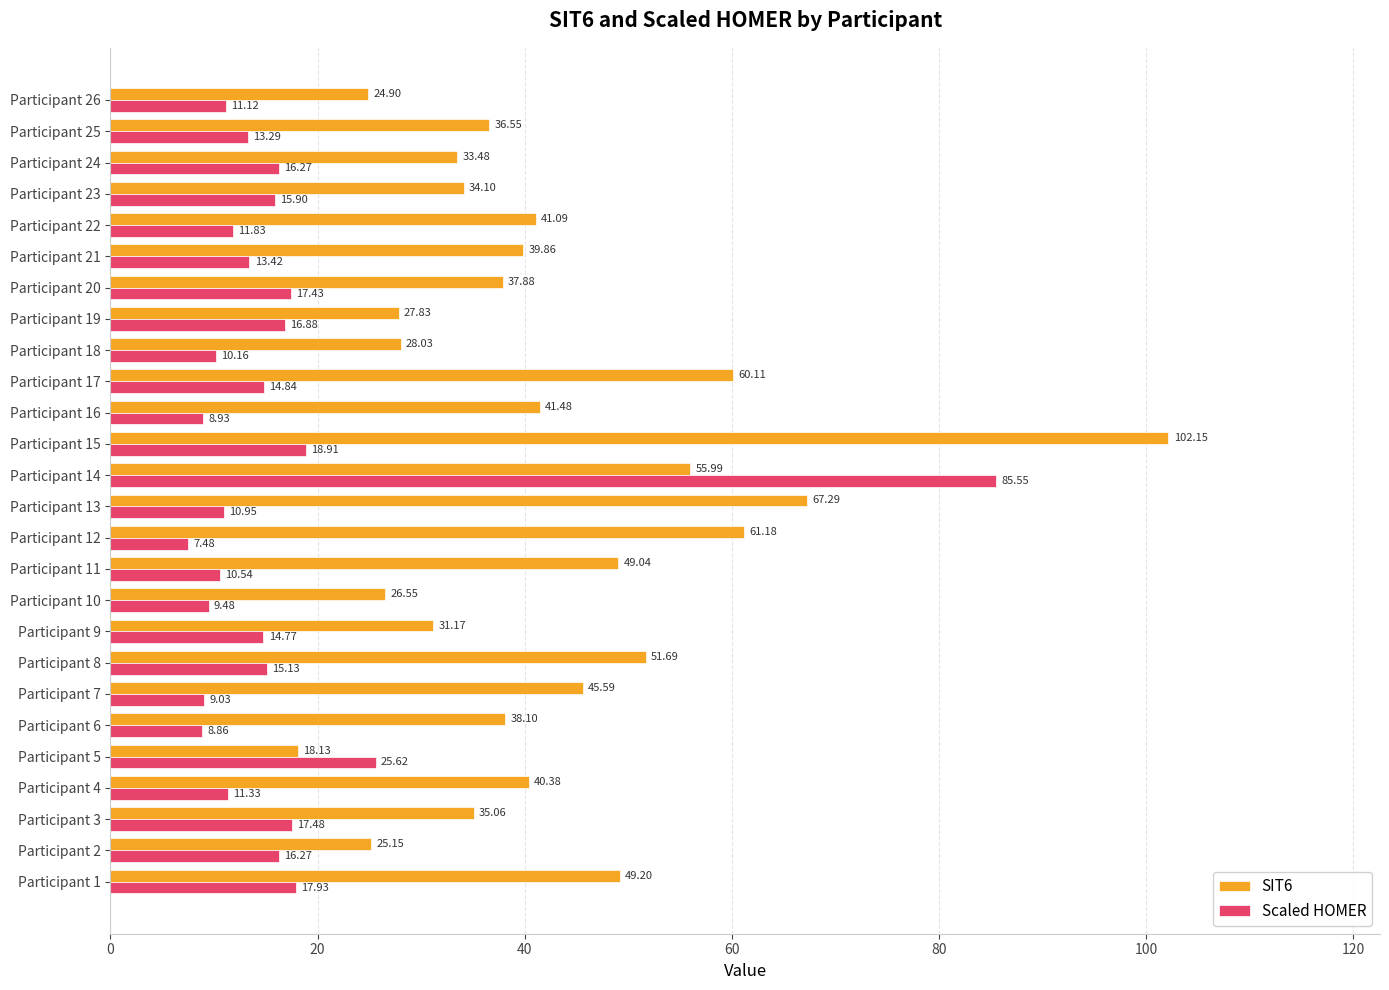

How many data points in Scaled HOMER are above 14?

13